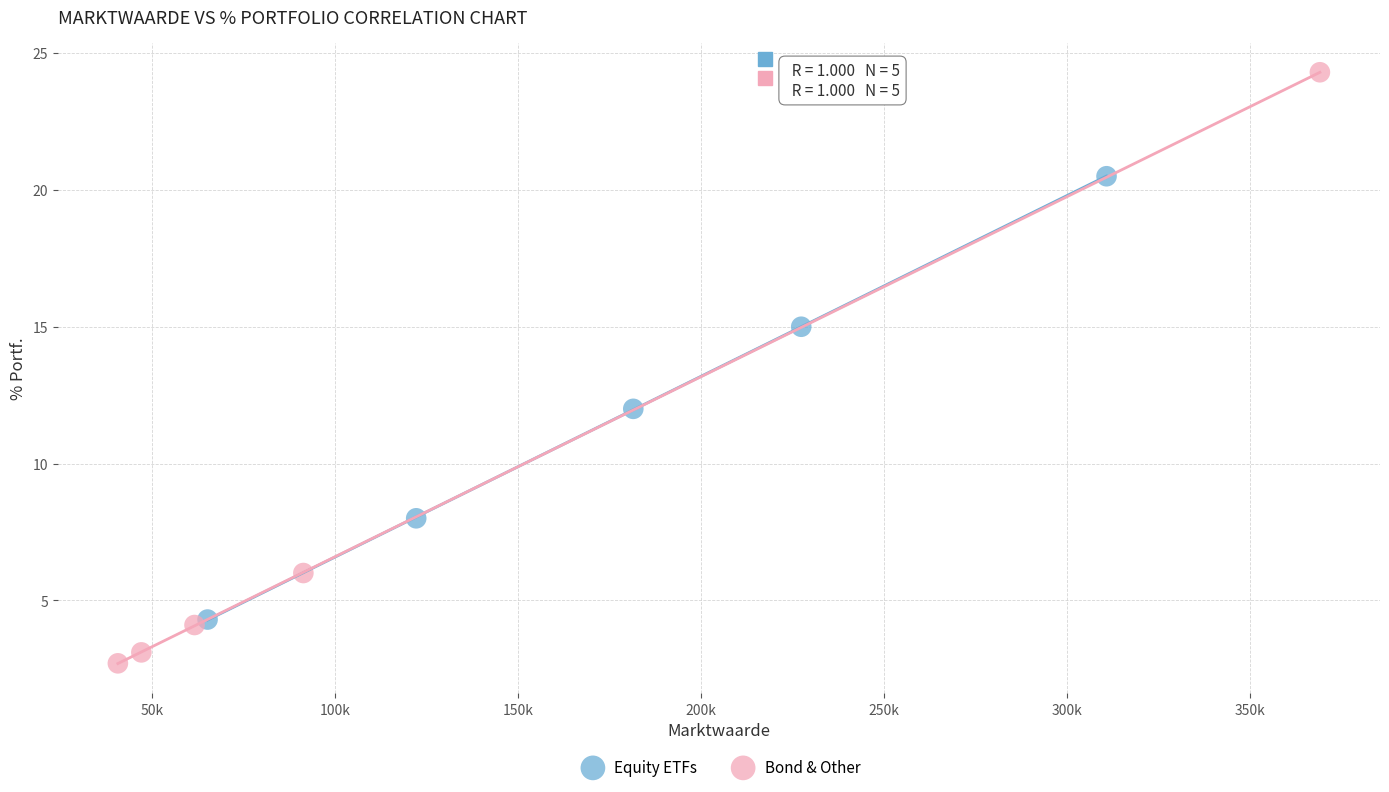

Which series contains the highest Y value?

Bond & Other